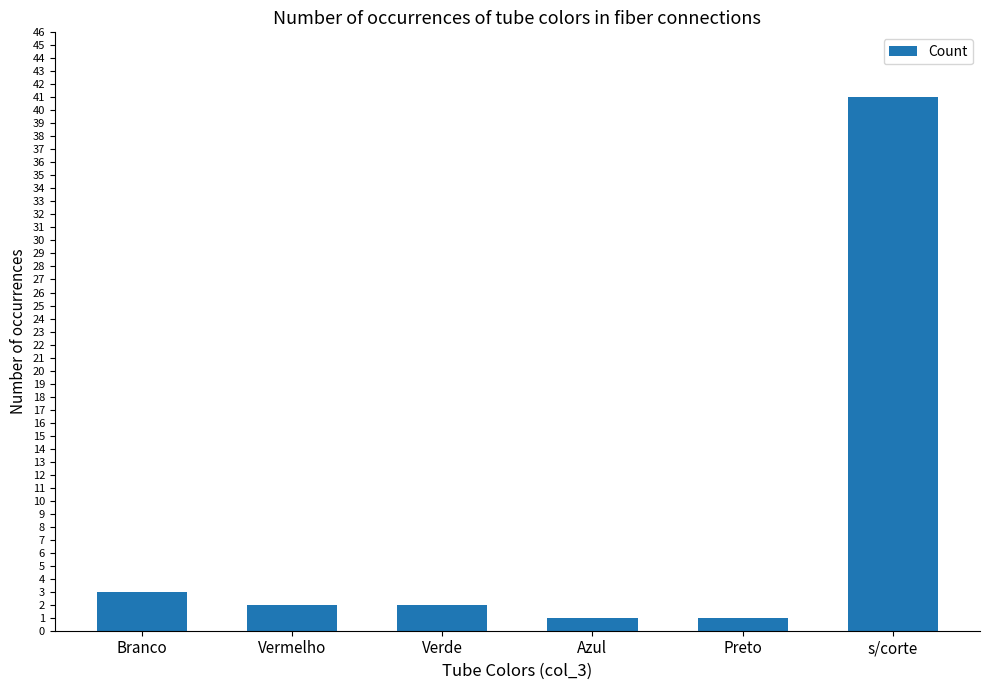

What is the label of the 4th bar from the left?

Azul